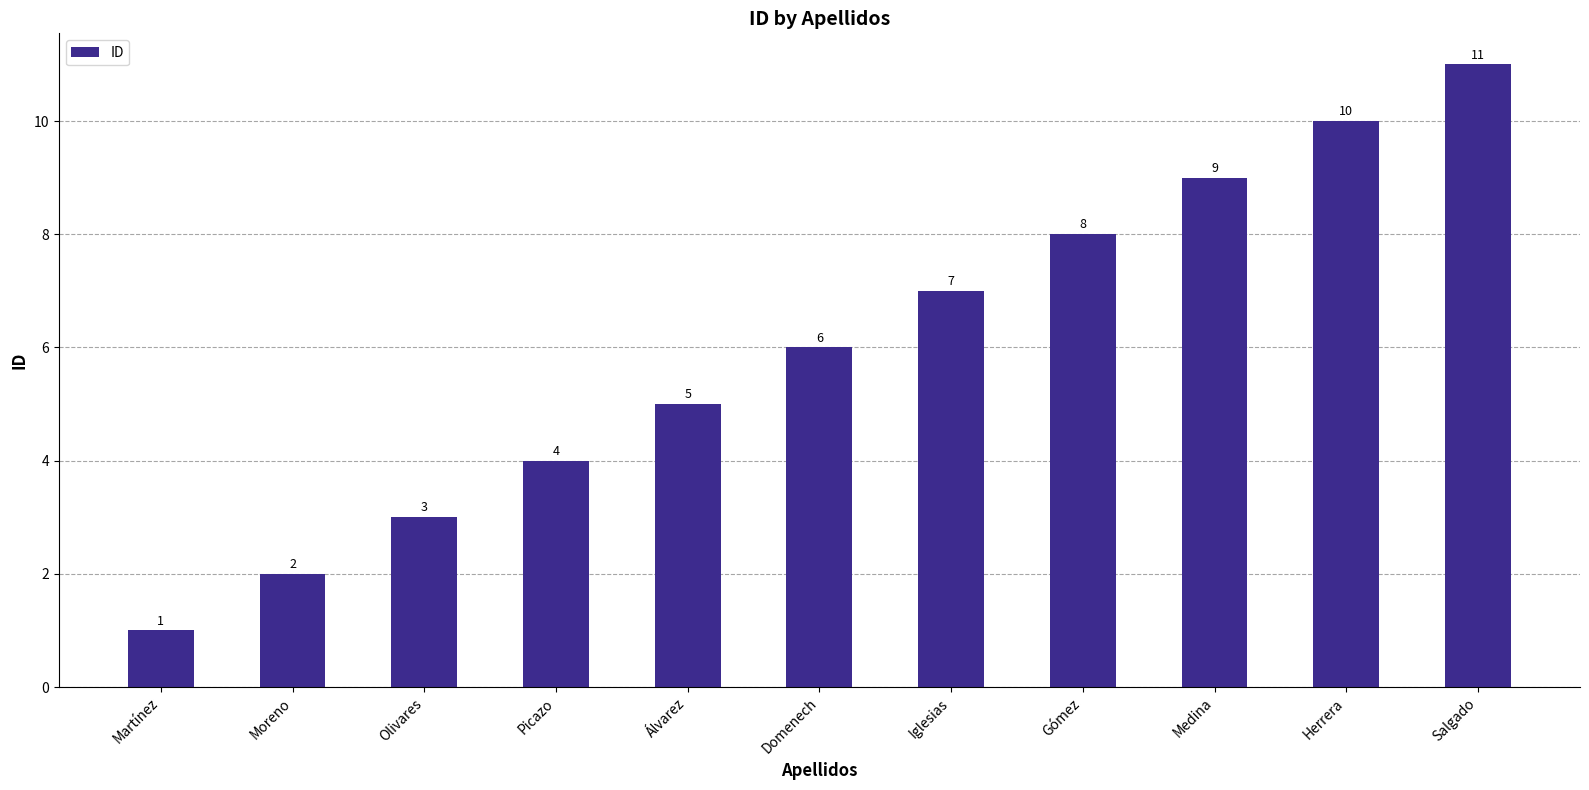

Reading left to right, extract all data points from this chart.

Martínez=1	Moreno=2	Olivares=3	Picazo=4	Álvarez=5	Domenech=6	Iglesias=7	Gómez=8	Medina=9	Herrera=10	Salgado=11